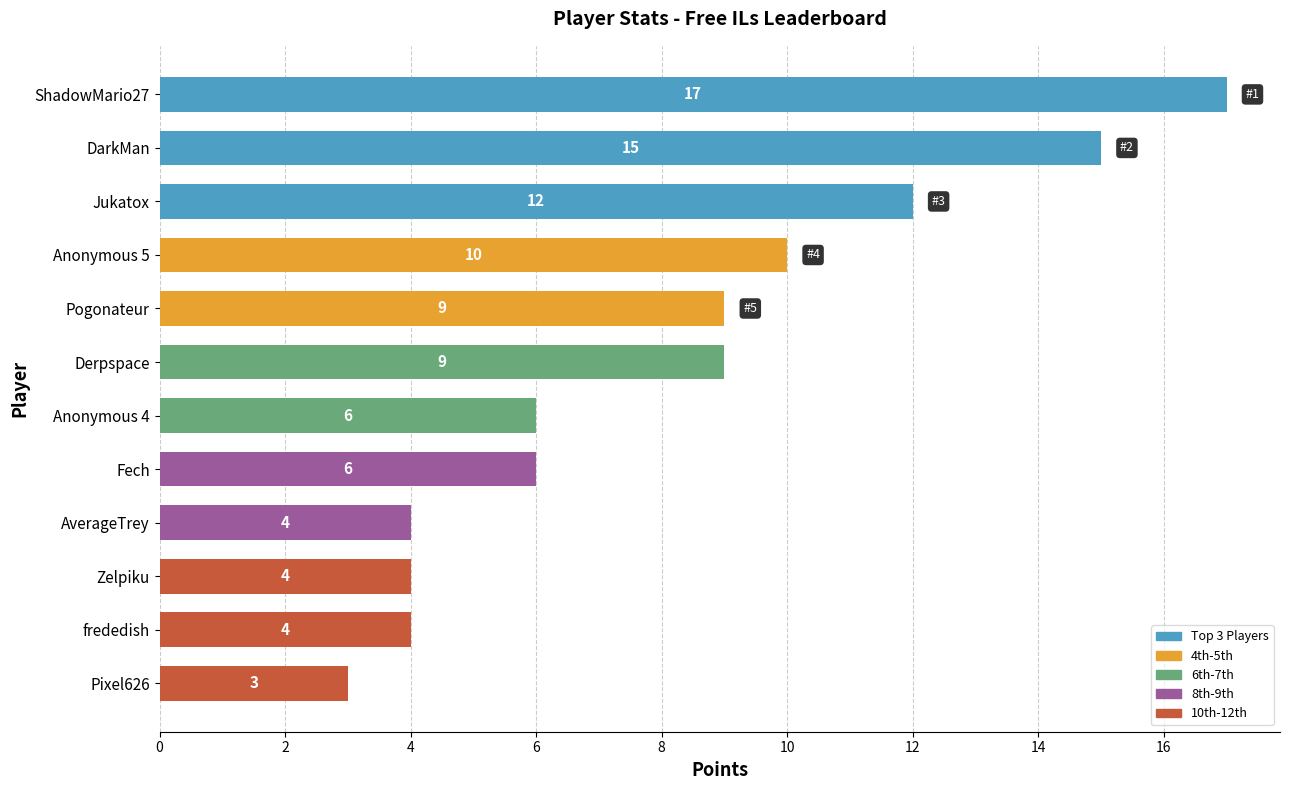

What is the difference between the second highest and minimum values?

12